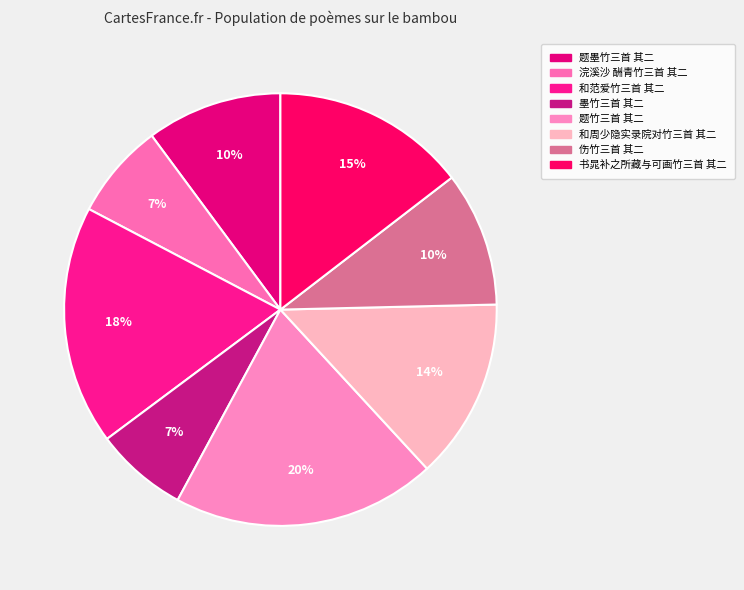

Is 浣溪沙 酬青竹三首 其二 the majority of the pie?

No